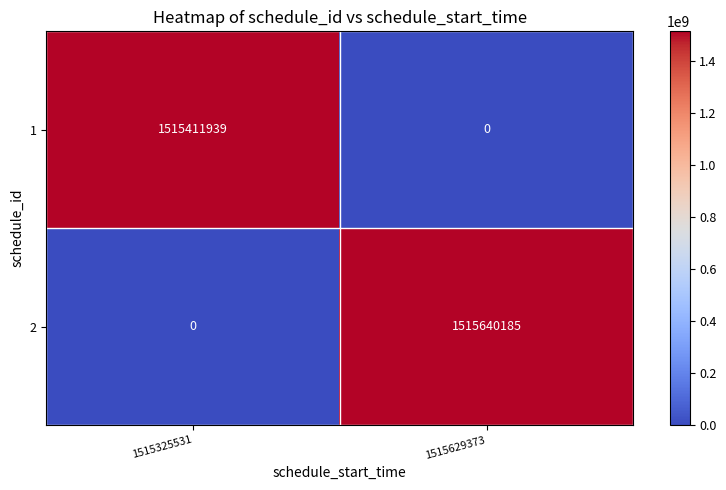

Which category has the highest value across all series?

1515629373